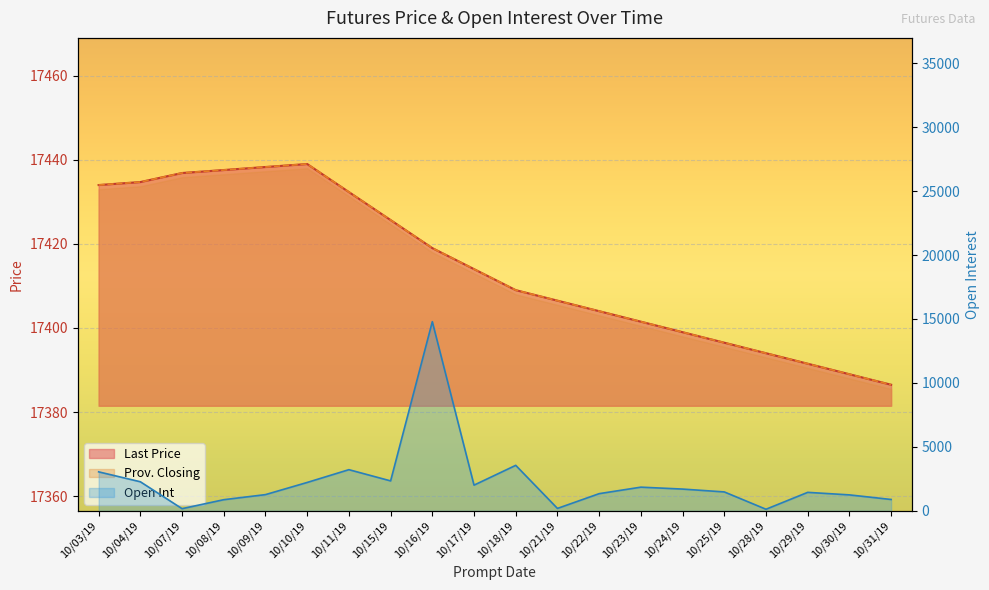

What is the difference between the Last Price values at 10/03/19 and 10/09/19?

4.3